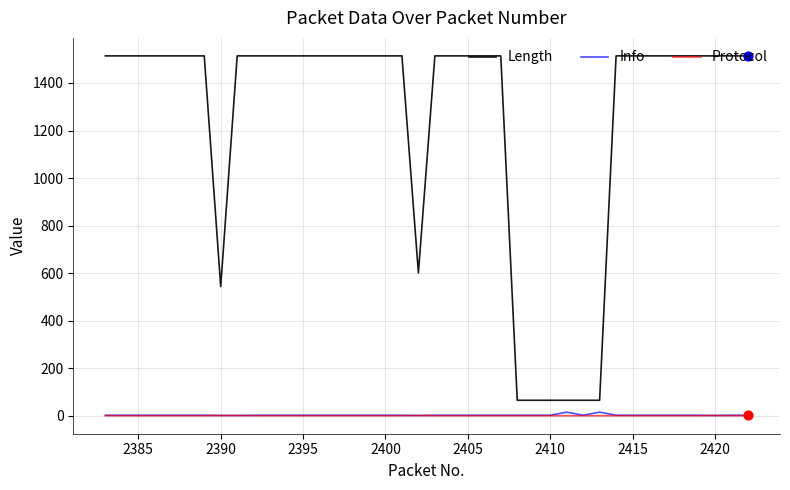

Which series has the largest total across all categories?

Length